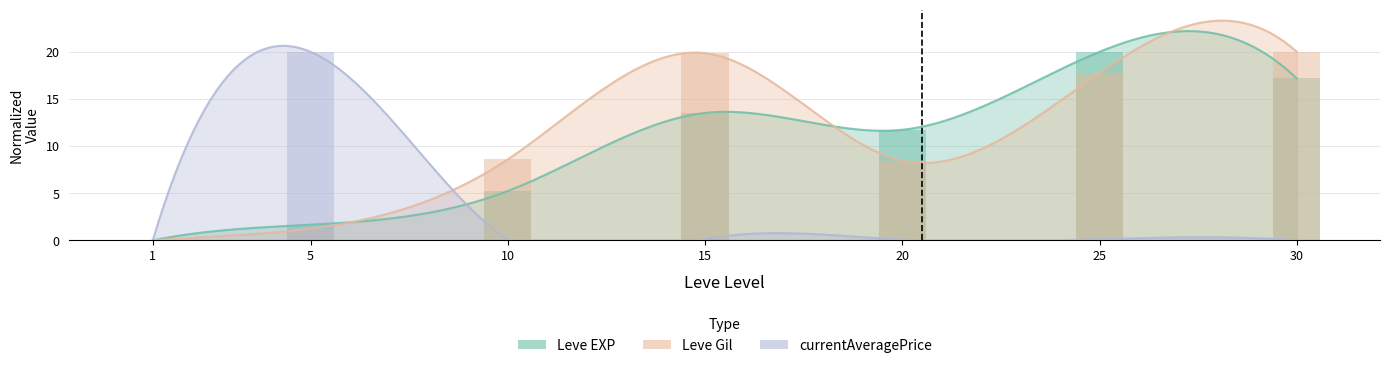

Which category has the lowest value in the Leve Gil series?

1